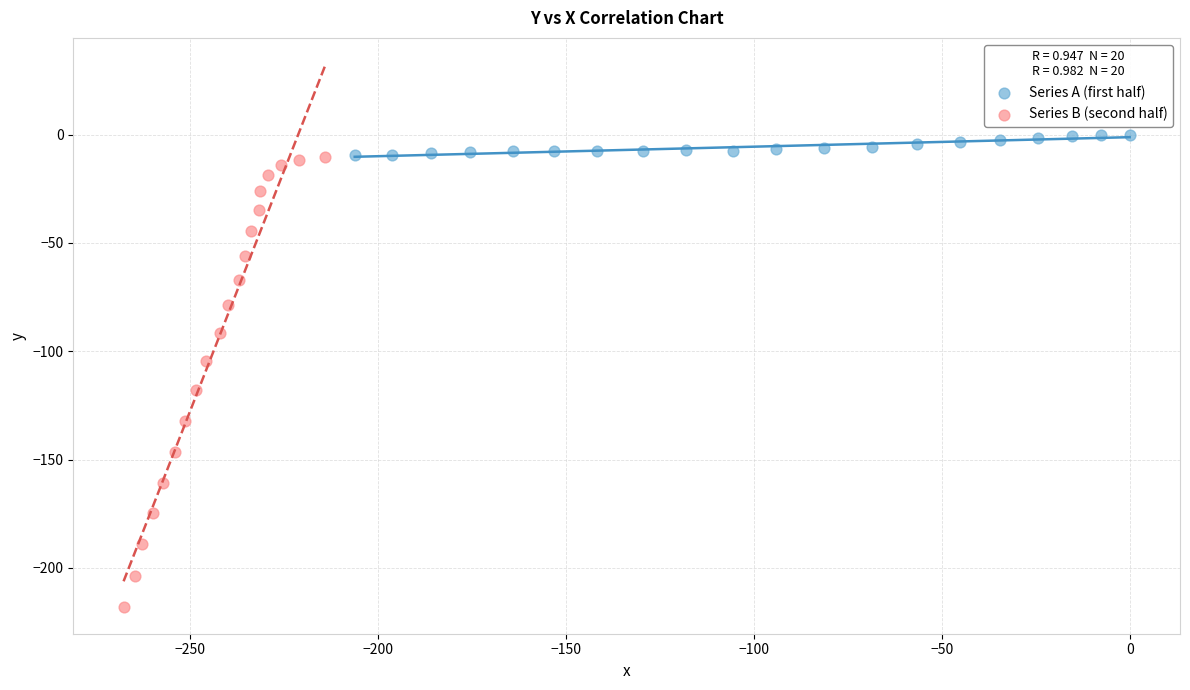

Which series has the widest spread of Y values?

Series B (second half)